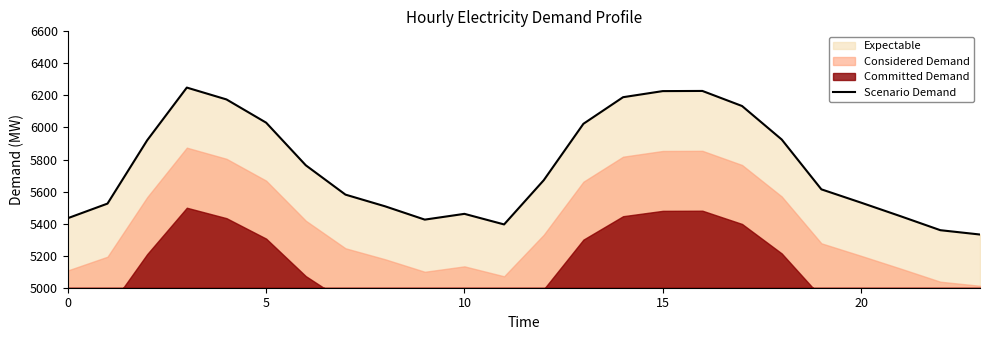

At which category does the data reach its first local valley?

9